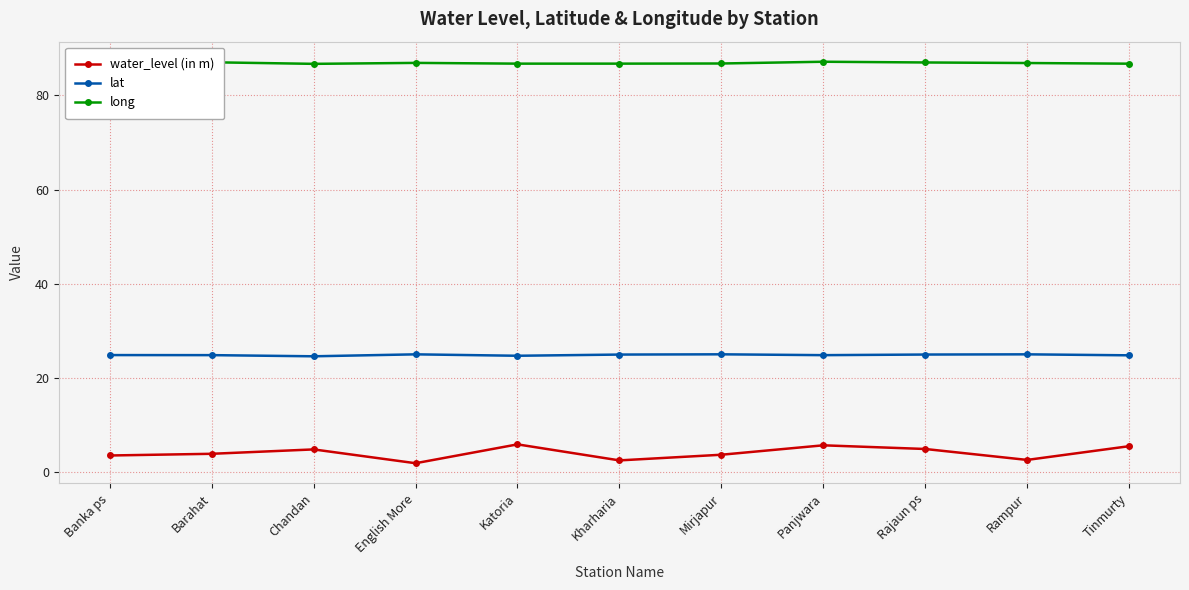

What is the spread (max minus min) of values at Tinmurty?

81.2